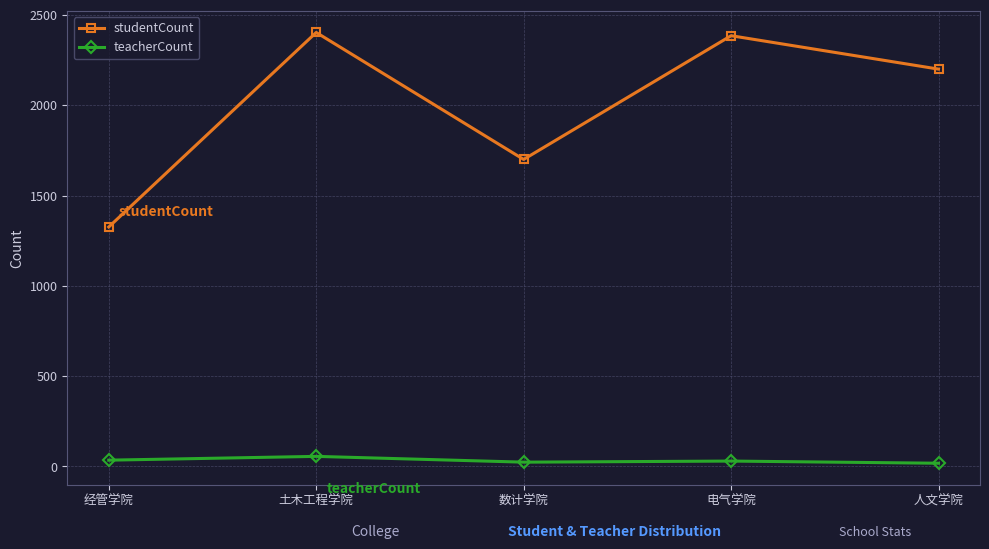

What is the label of the 3rd point from the left?

数计学院